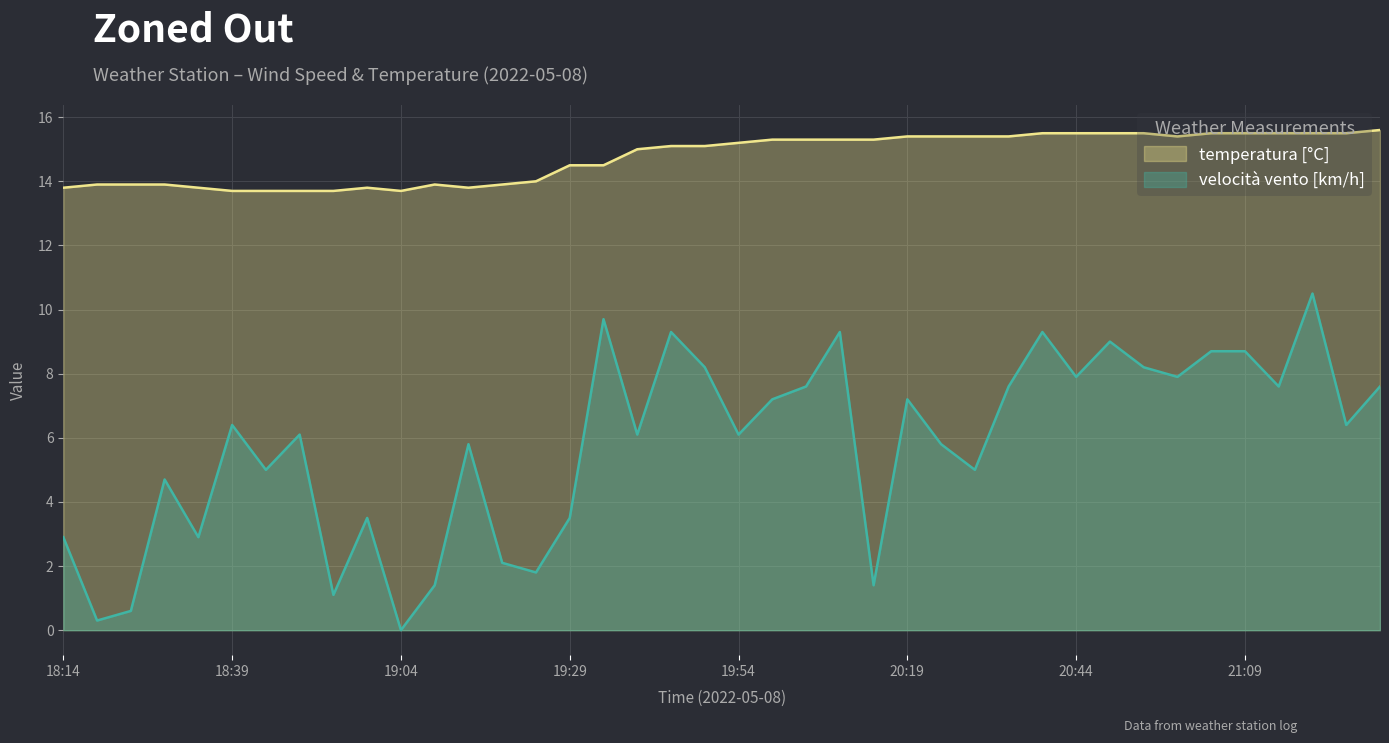

What is the maximum value shown in the chart?

15.6